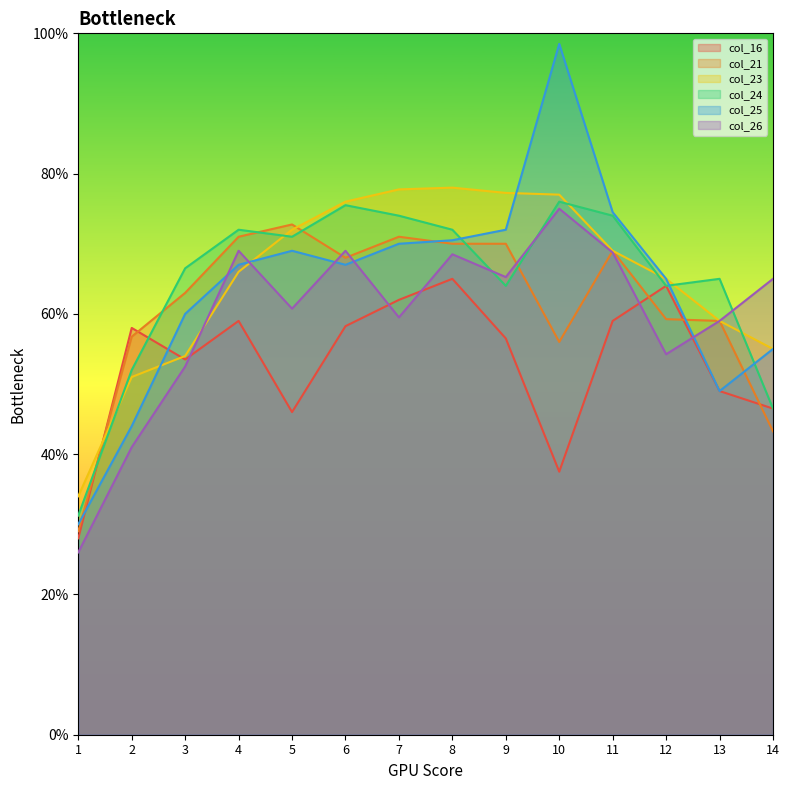

Where is the first local maximum for col_26?

4